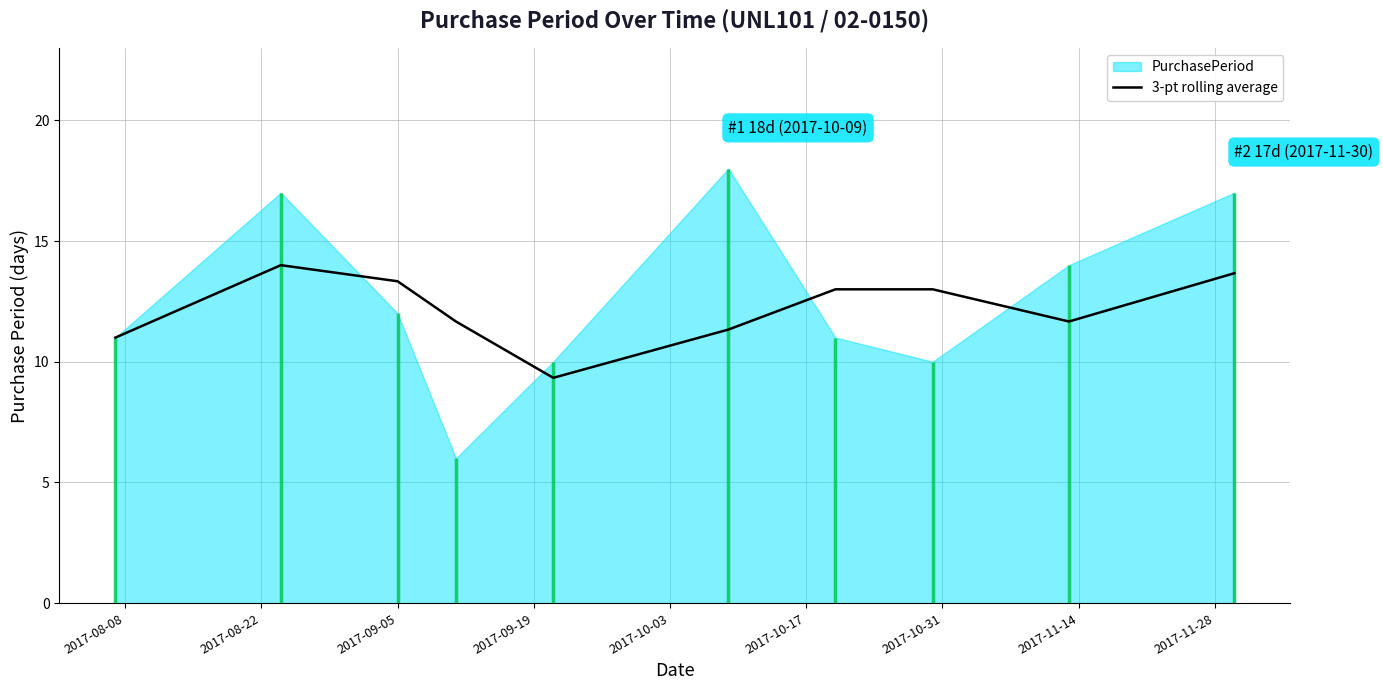

What is the highest value of the 3-pt rolling average series?

14.0